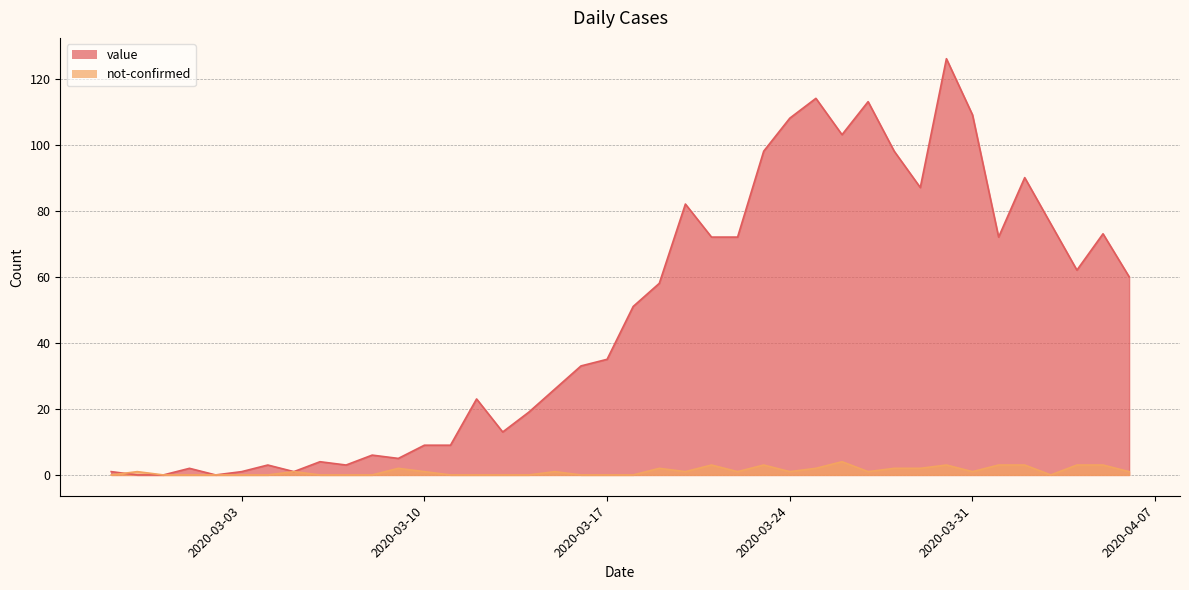

At 2020-03-19, list the series in order from smallest to largest.

not-confirmed, value